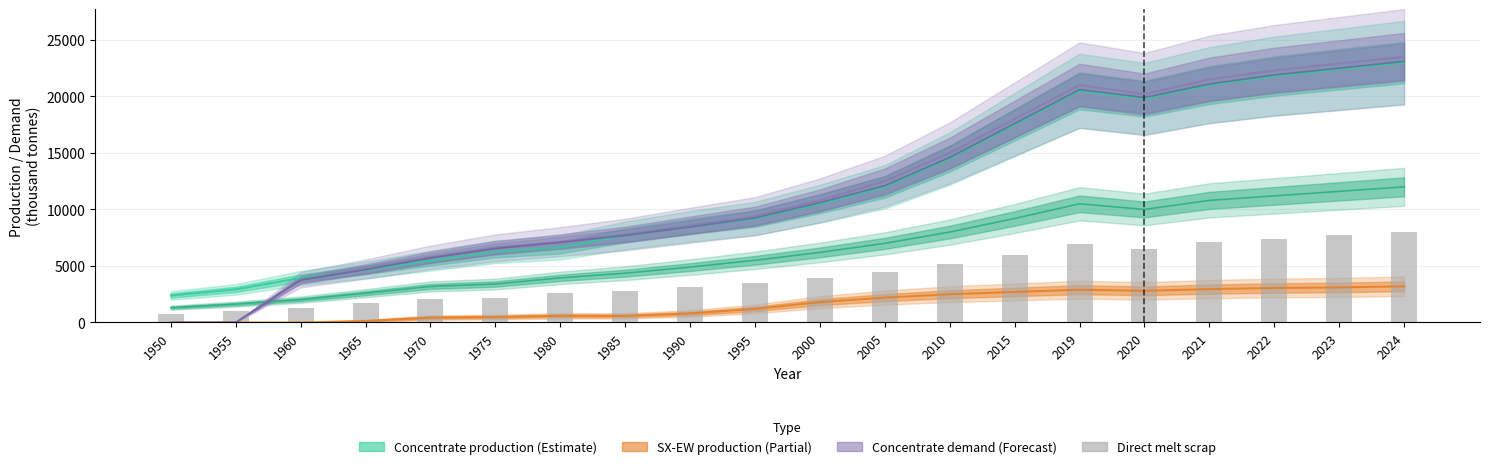

Which category has the lowest value across all series?

1950